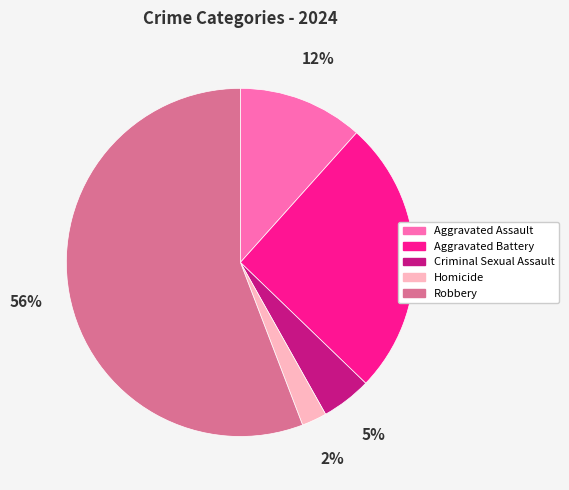

What is the largest slice in the pie chart?

Robbery